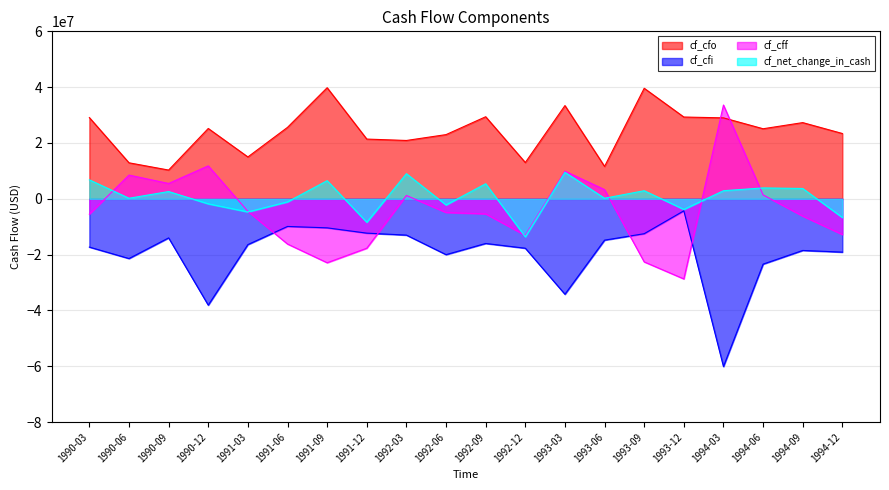

What is the difference between the second highest and second lowest values in the cf_net_change_in_cash series?

17400000